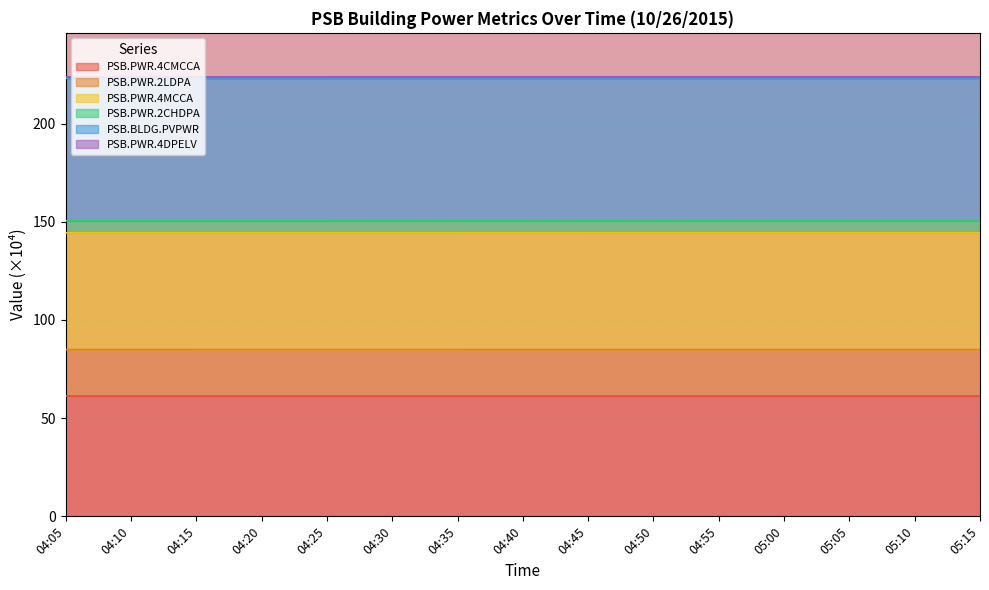

True or false: PSB.PWR.4MCCA has a value of 45.5 at 04:50.

False